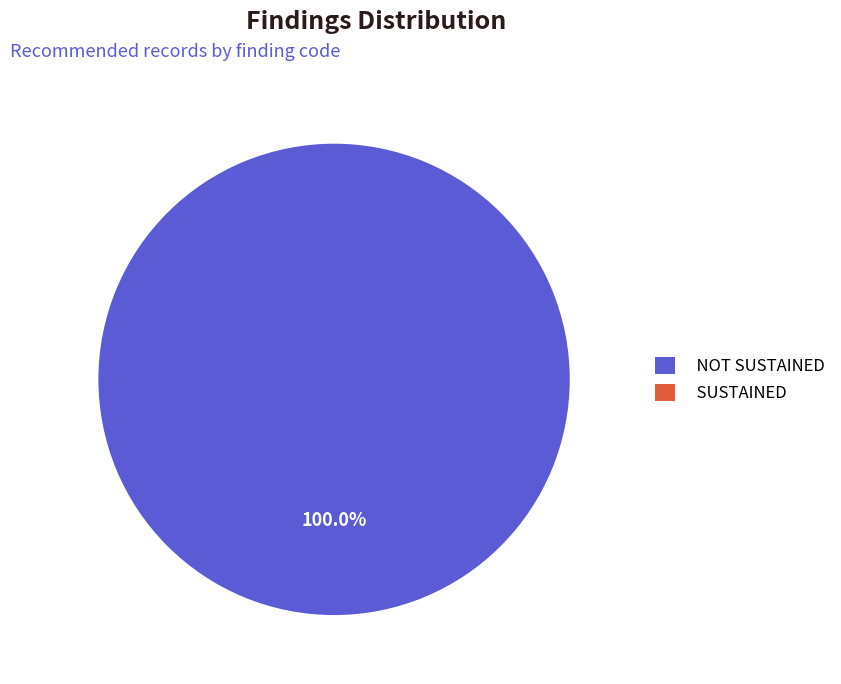

Rank the categories by value from lowest to highest.

SUSTAINED, NOT SUSTAINED